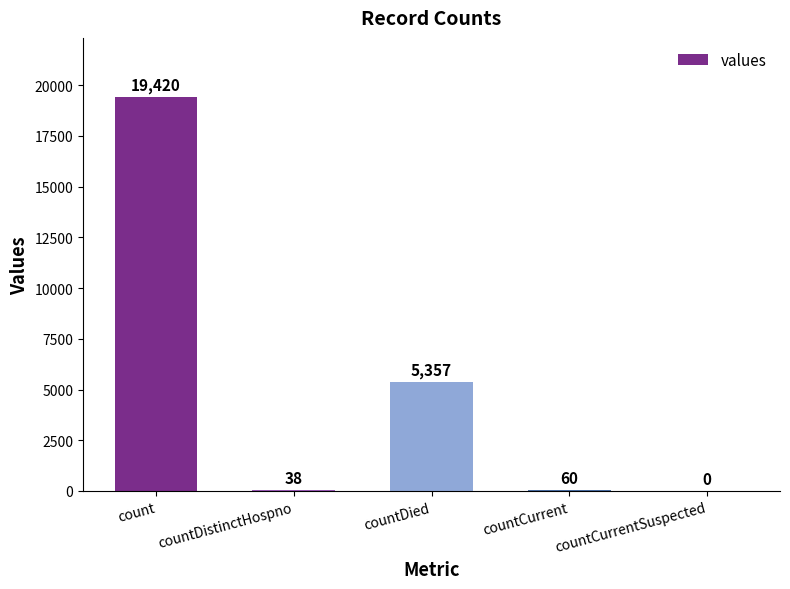

Is it true that the value at countCurrentSuspected is -9592?

False